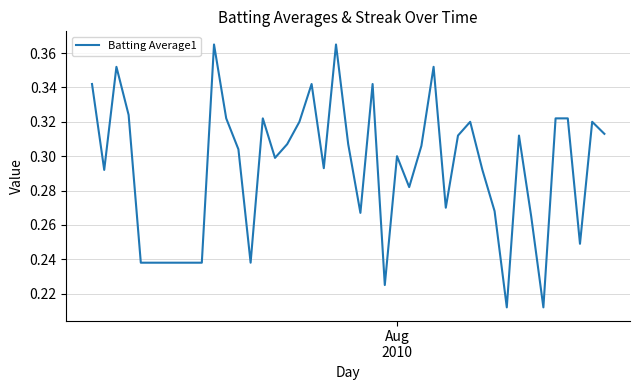

Reading right to left, transcribe all the data shown in this chart.

0.3	0.3	0.2	0.3	0.3	0.2	0.3	0.3	0.2	0.3	0.3	0.3	0.3	0.3	0.4	0.3	0.3	0.3	0.2	0.3	0.3	0.3	0.4	0.3	0.3	0.3	0.3	0.3	0.3	0.2	0.3	0.3	0.4	0.2	0.2	0.2	0.3	0.4	0.3	0.3